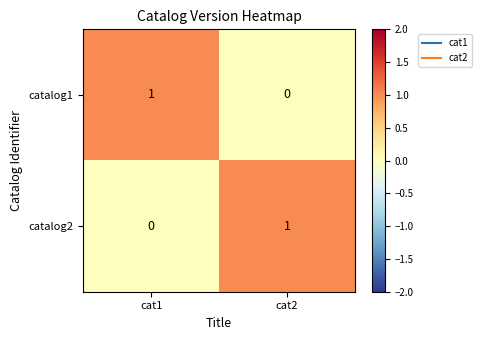

At cat1, list the series in order from smallest to largest.

catalog2, catalog1